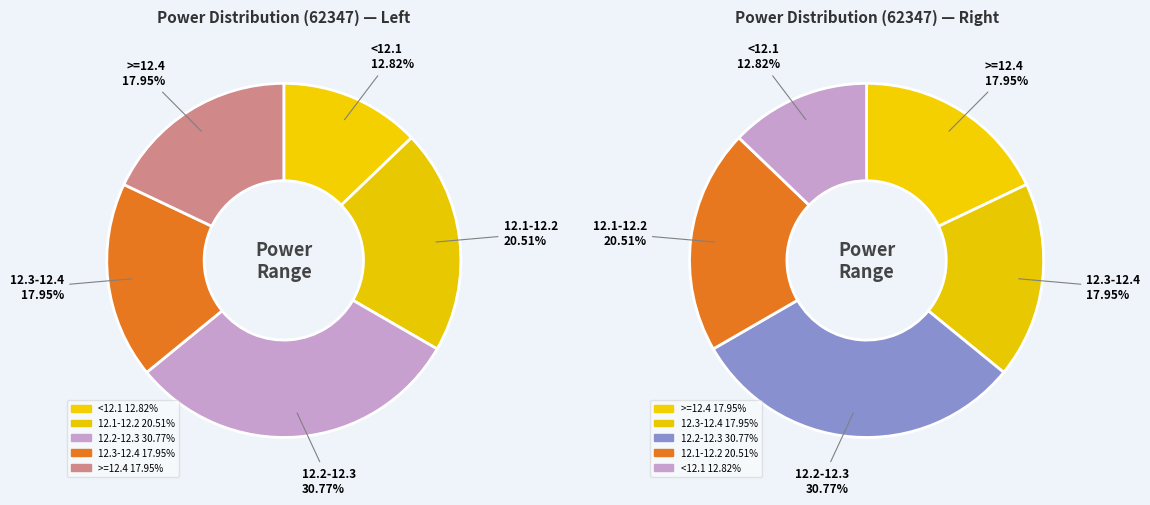

Is the sum of 18 and 13 greater than half?

No